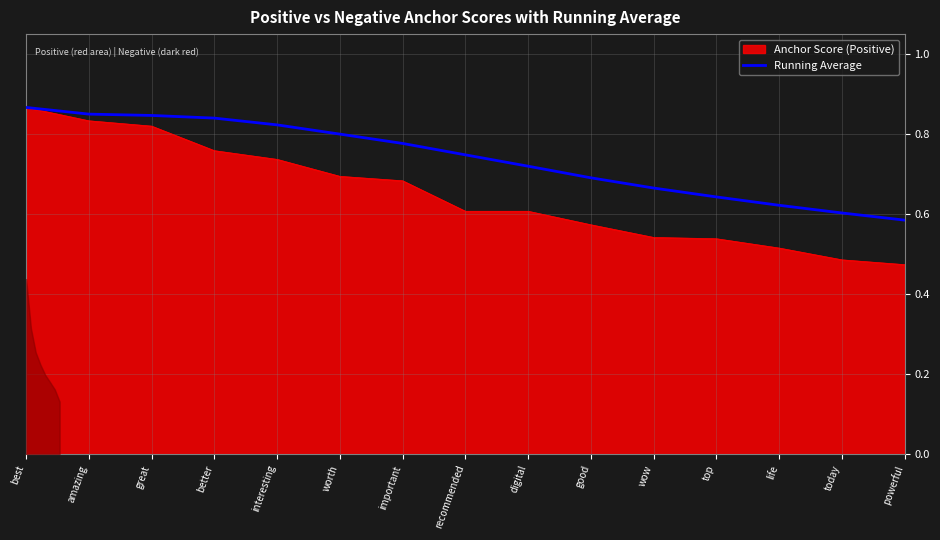

True or false: Anchor Score (Positive) has a value of 0.7 at important.

True